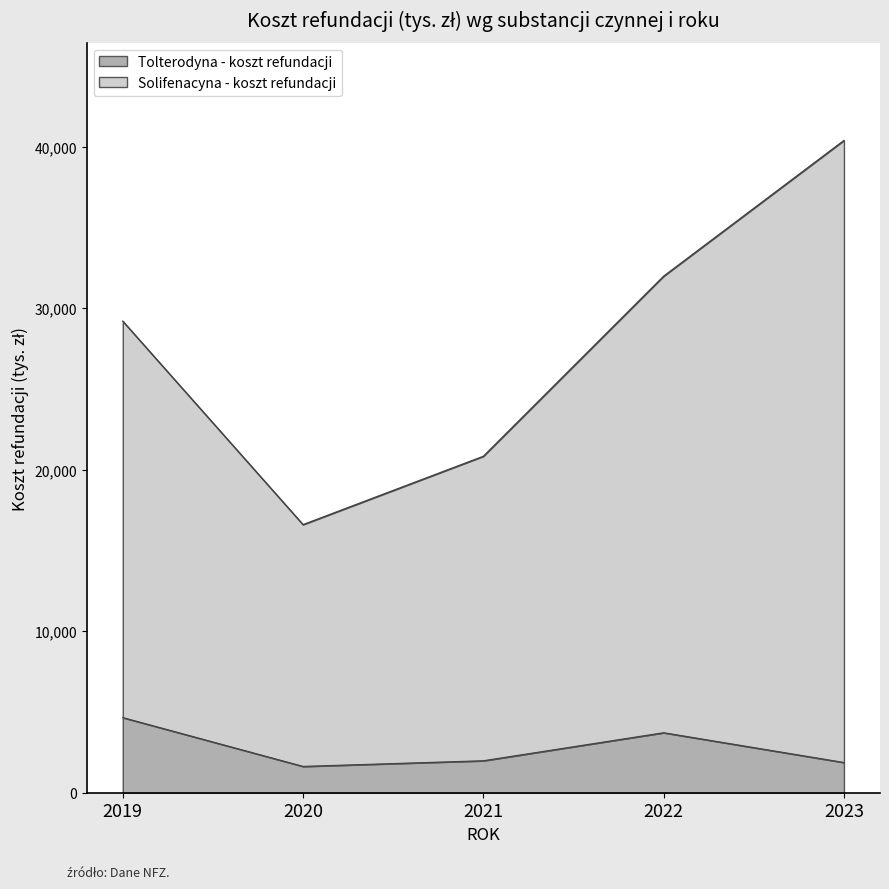

Rank the series by their maximum value, from lowest to highest.

Tolterodyna - koszt refundacji, Solifenacyna - koszt refundacji